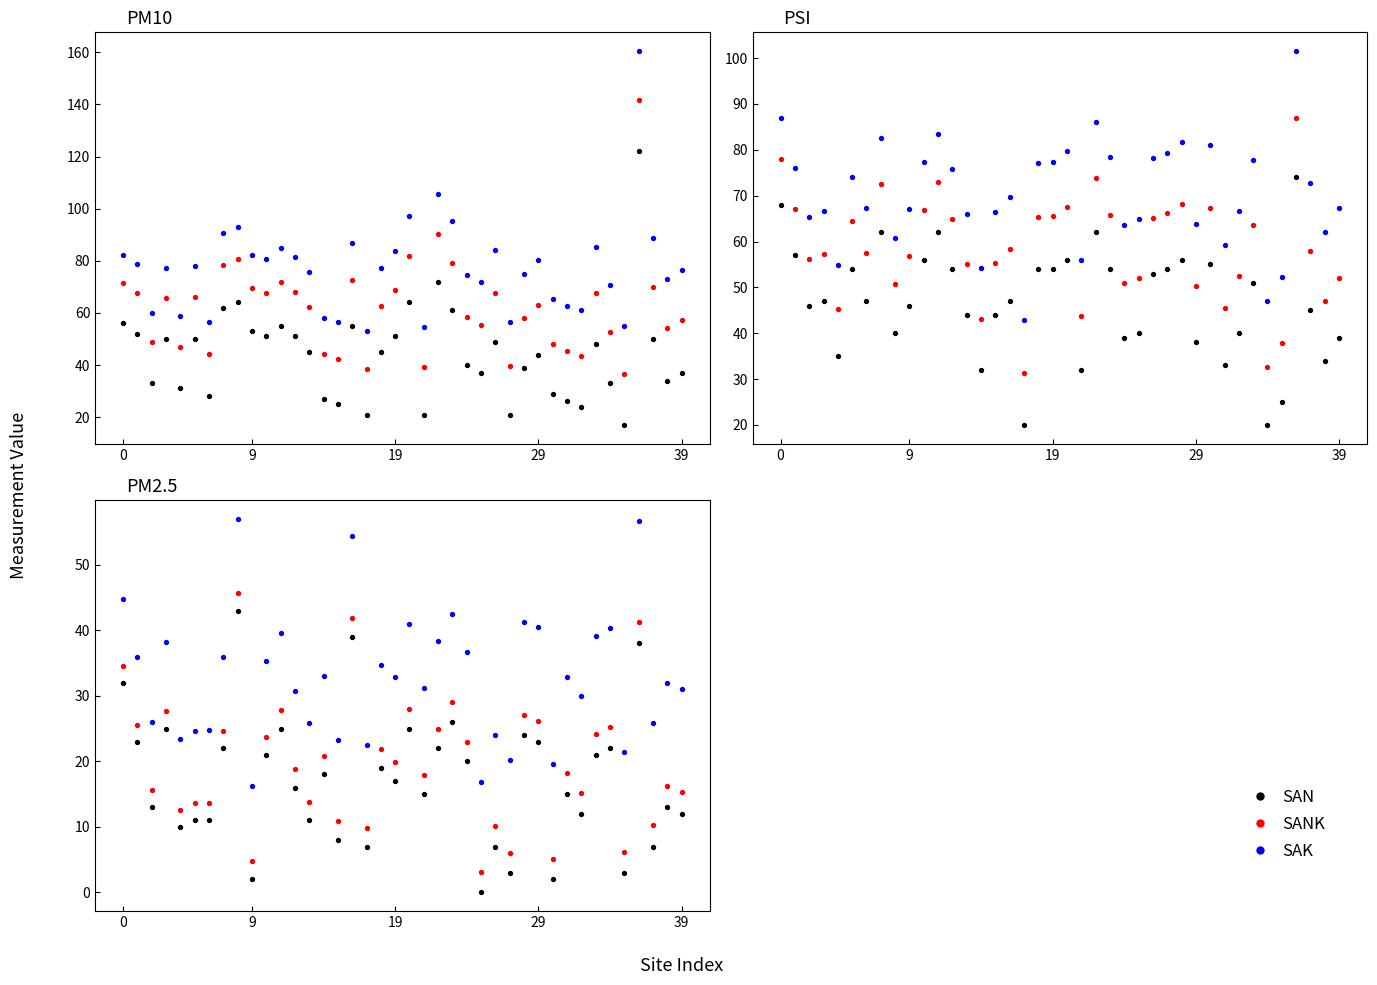

Which series has the largest Y range (max minus min)?

SAK